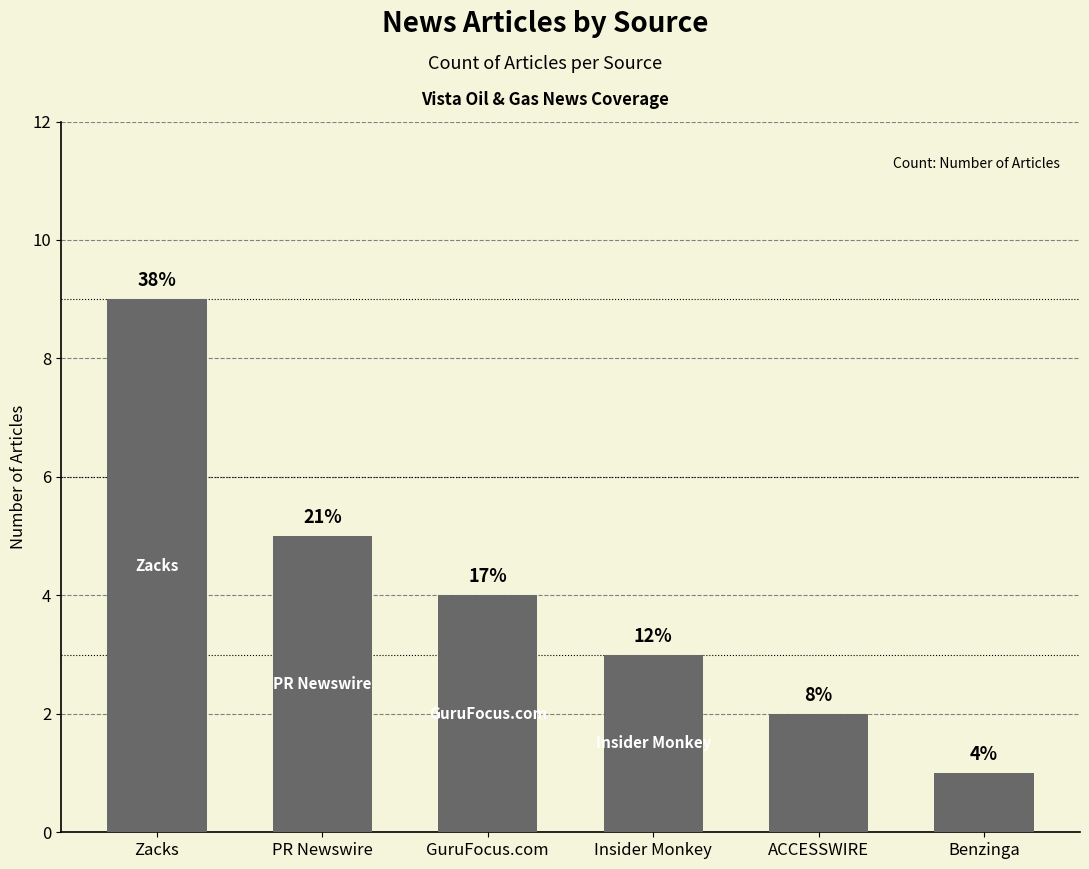

How many bars are there in total?

6